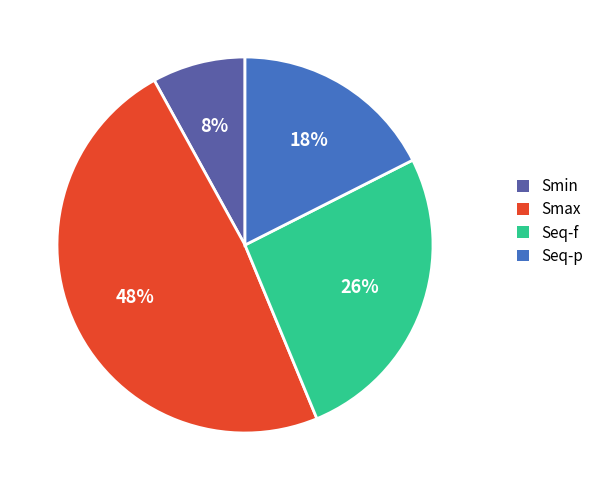

To the nearest percent, what percentage of the pie is Seq-p?

18%